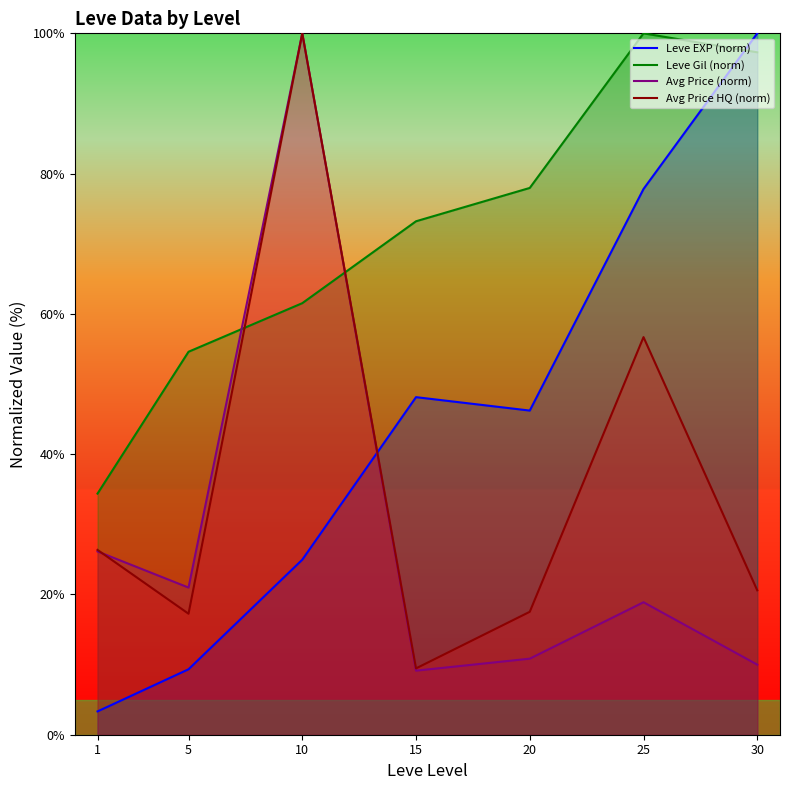

True or false: Leve Gil (norm) and Avg Price HQ (norm) intersect in this chart.

True